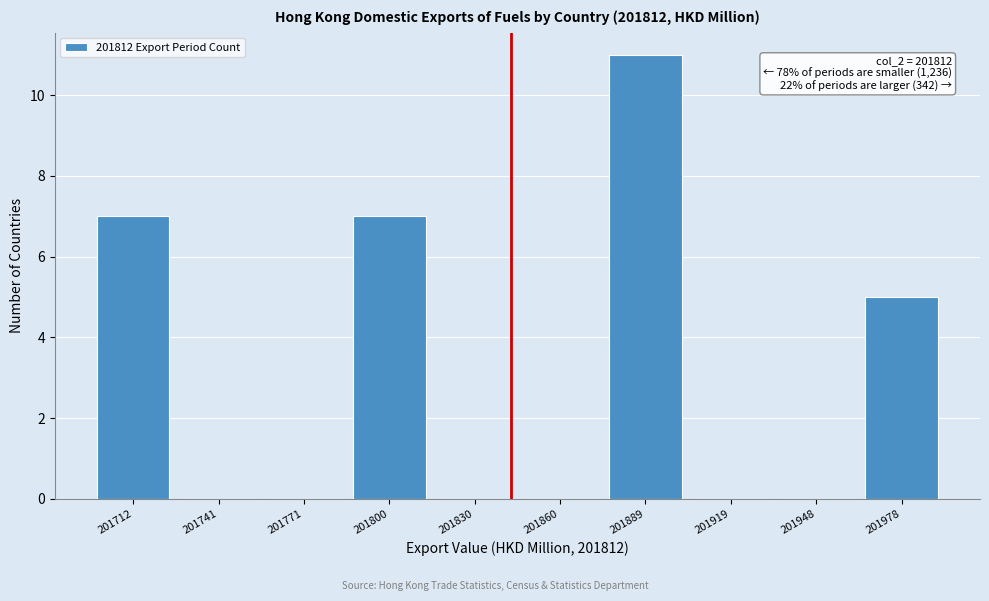

Reading right to left, extract all data points from this chart.

201978=5	201948=0	201919=0	201889=11	201860=0	201830=0	201800=7	201771=0	201741=0	201712=7